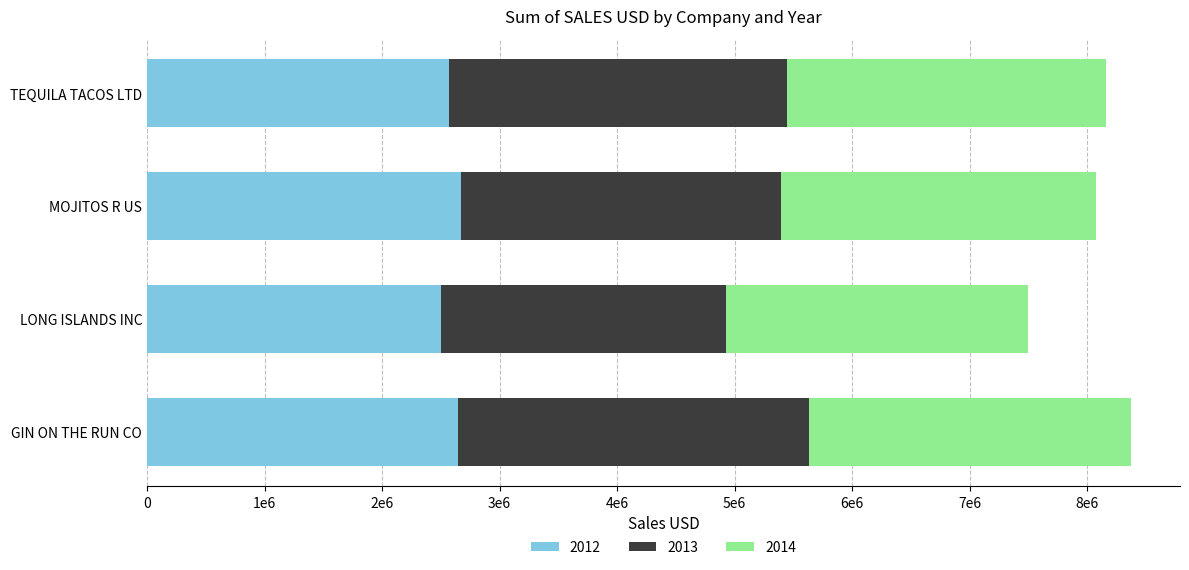

What is the minimum value for 2012?

2499582